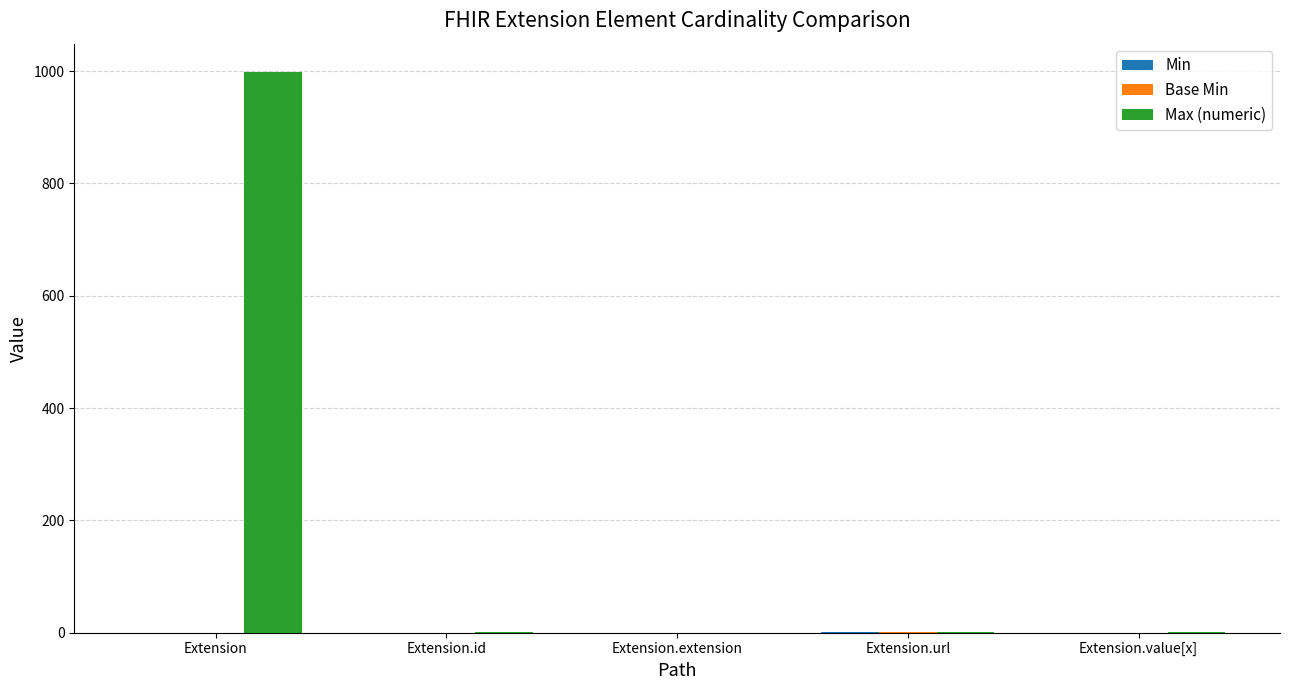

At which category is the sum across all series the highest?

Extension